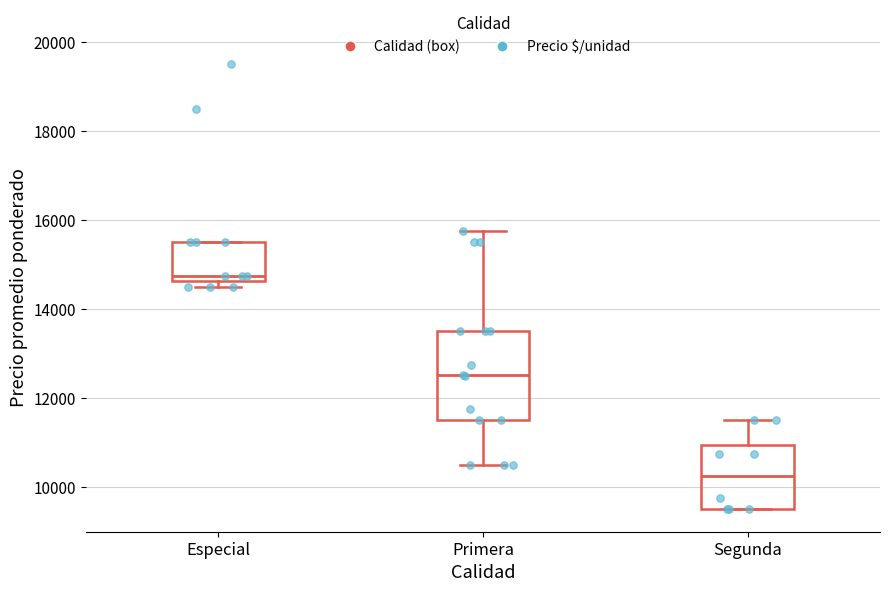

Reading left to right, transcribe this box plot: for each box, give where its median line is, the range the box spans, and where its two whiskers end, as read against the y-axis. The values are not printed on the chart, so give them approximately, as read against the axis.

Especial: median 14800, box 14600 to 15600, whiskers 14600 (just below the box's lower edge) to 15600
Primera: median 12600, box 11600 to 13600, whiskers 10600 to 15800
Segunda: median 10200, box 9600 to 11000, whiskers 9600 to 11600